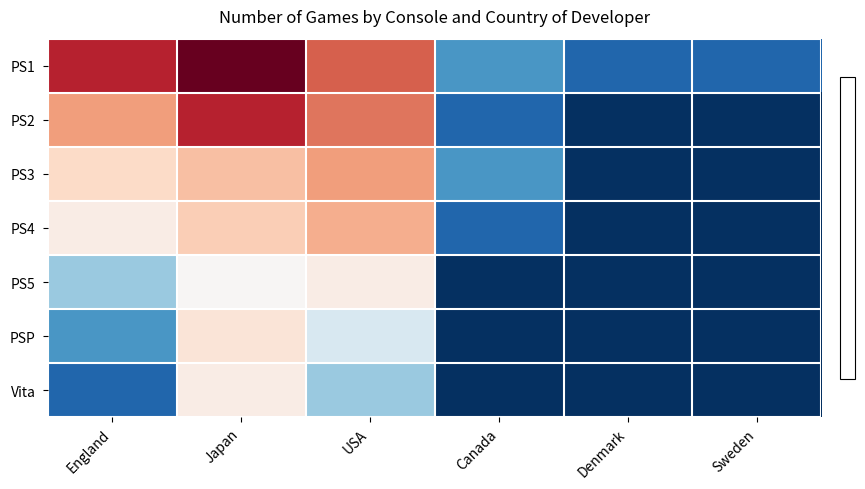

How many categories are shown in the chart?

6